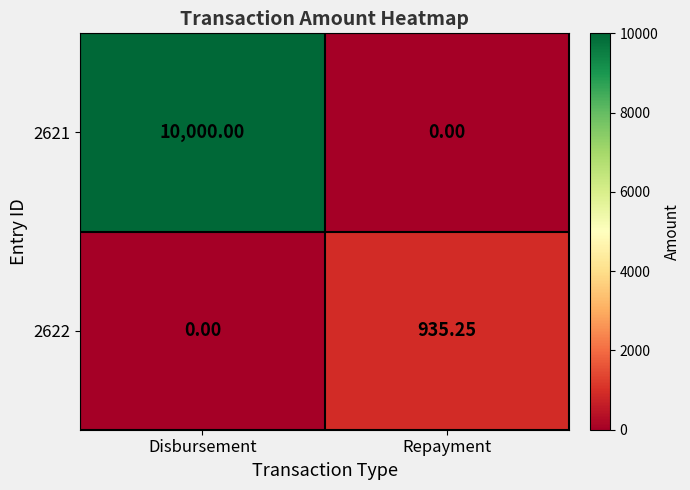

At which category is the sum across all series the highest?

Disbursement